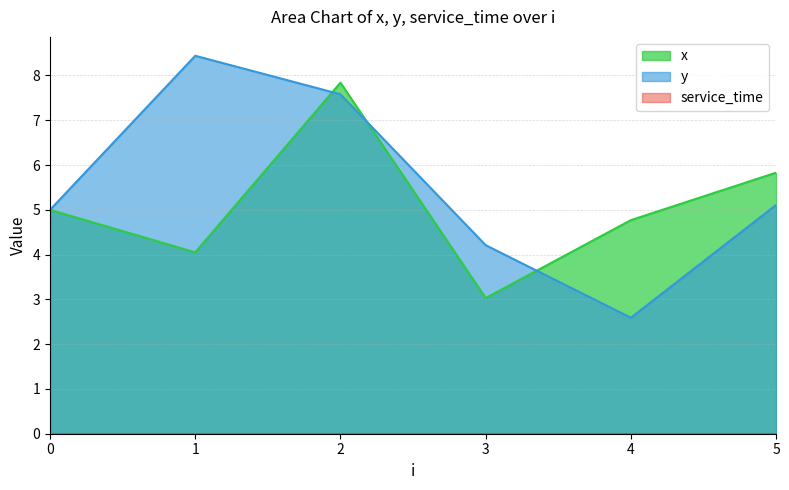

Reading left to right, list all the values displayed in this chart.

x: 0=5.0	1=4.0	2=7.8	3=3.0	4=4.8	5=5.8
y: 0=5.0	1=8.4	2=7.6	3=4.2	4=2.6	5=5.1